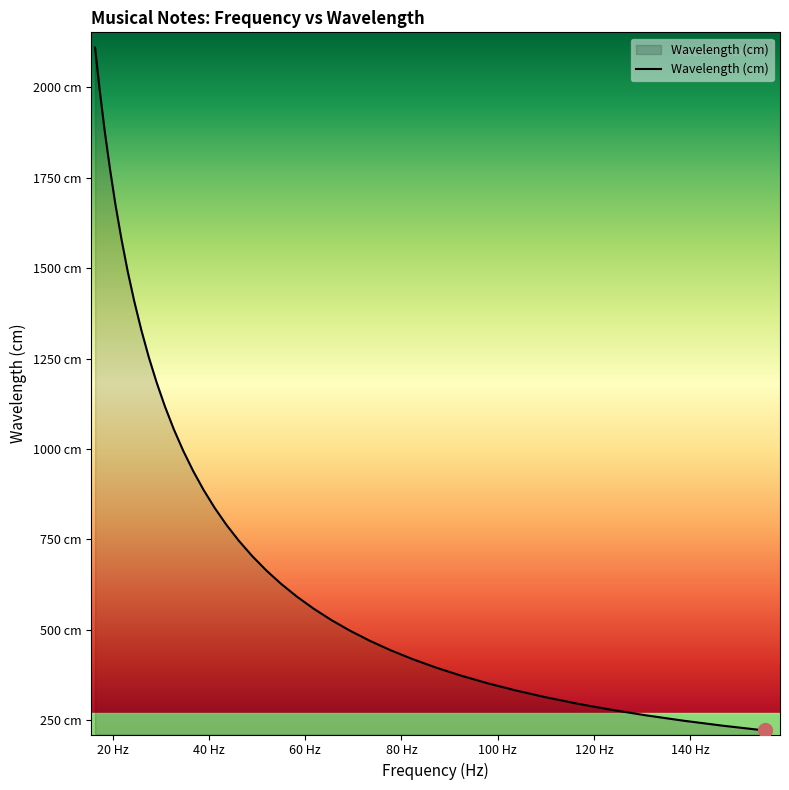

Is this an area chart (filled region under the line)?

Yes